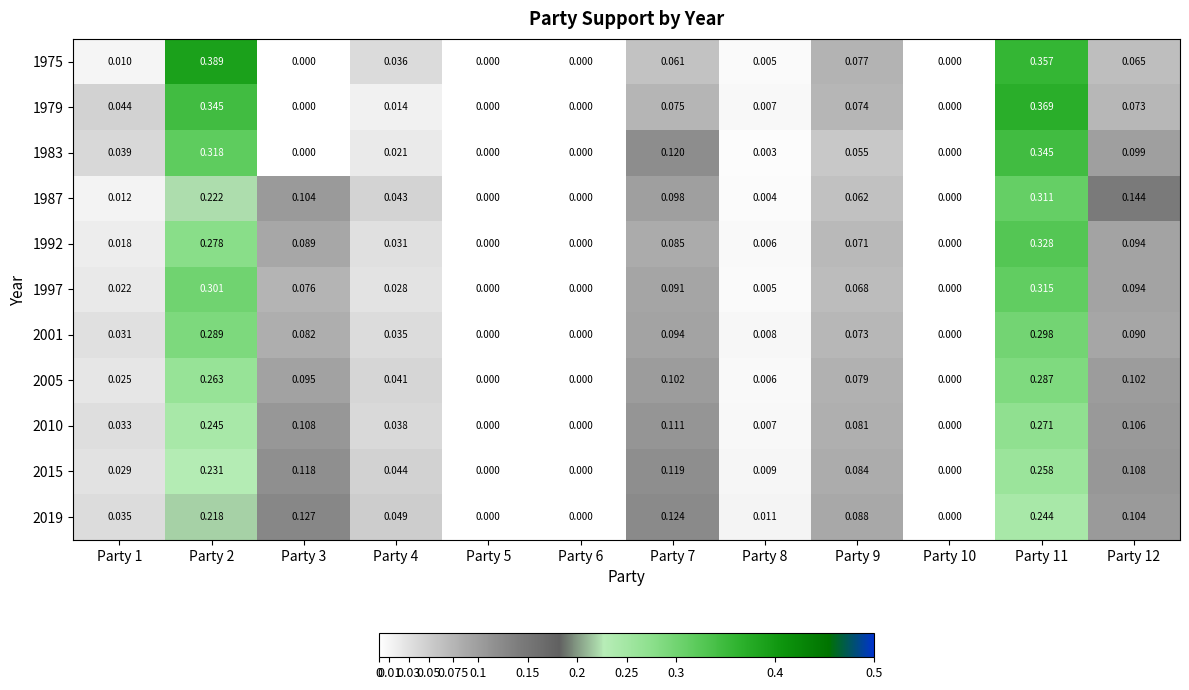

At which category does the chart reach its peak across all series?

Party 2